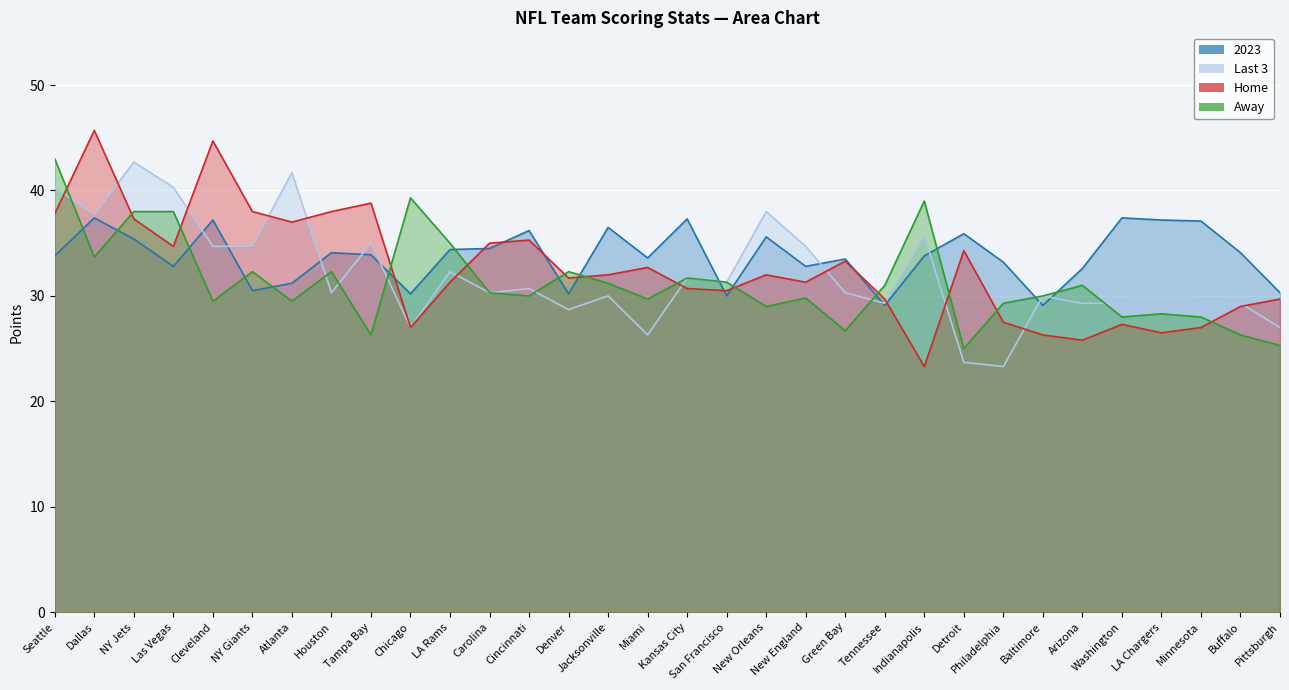

Where do Away and Last 3 first cross each other?

Seattle and Dallas